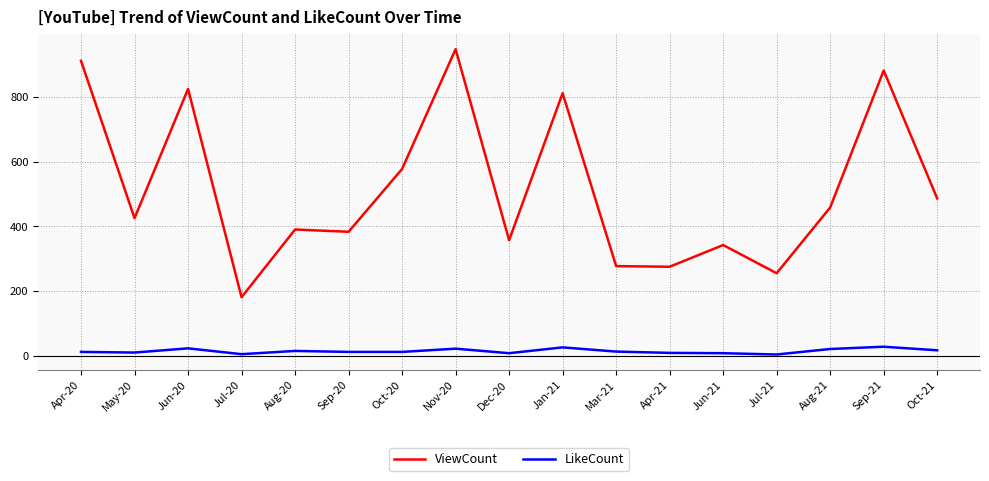

Which series changed the most between Aug-20 and Nov-20?

ViewCount